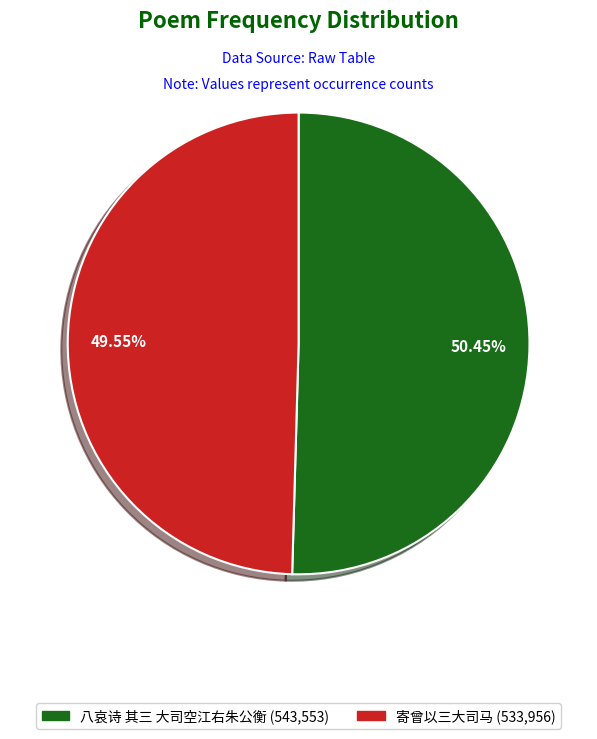

True or false: 寄曾以三大司马 accounts for 64% of the total.

False